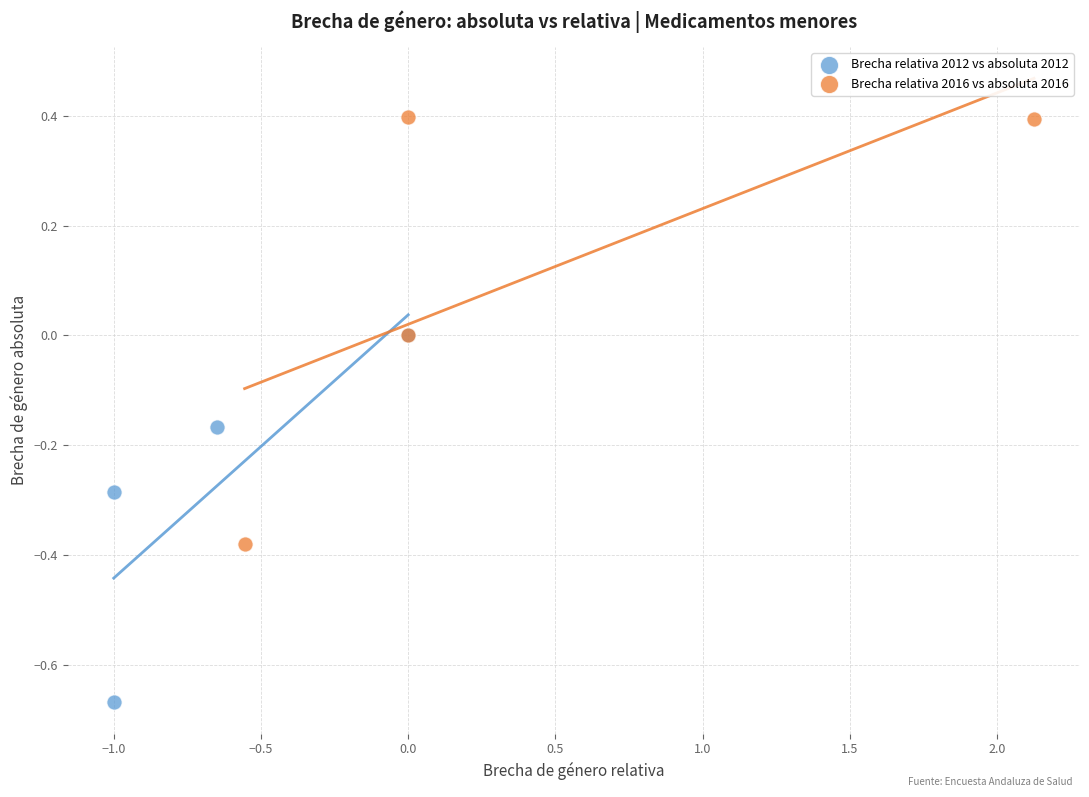

Which series reaches the maximum Y coordinate?

Brecha relativa 2016 vs absoluta 2016